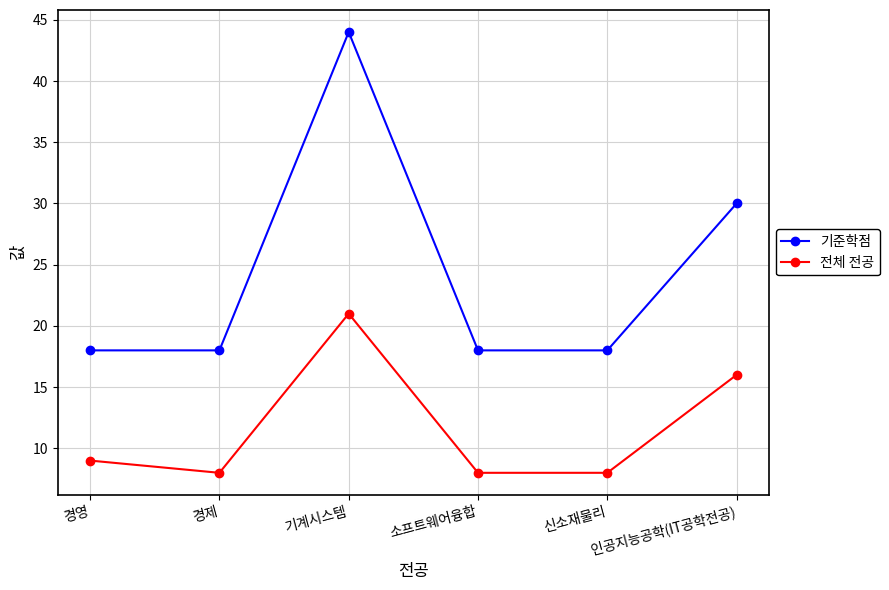

What is the sum of the 전체 전공 values at 경제 and 소프트웨어융합?

16